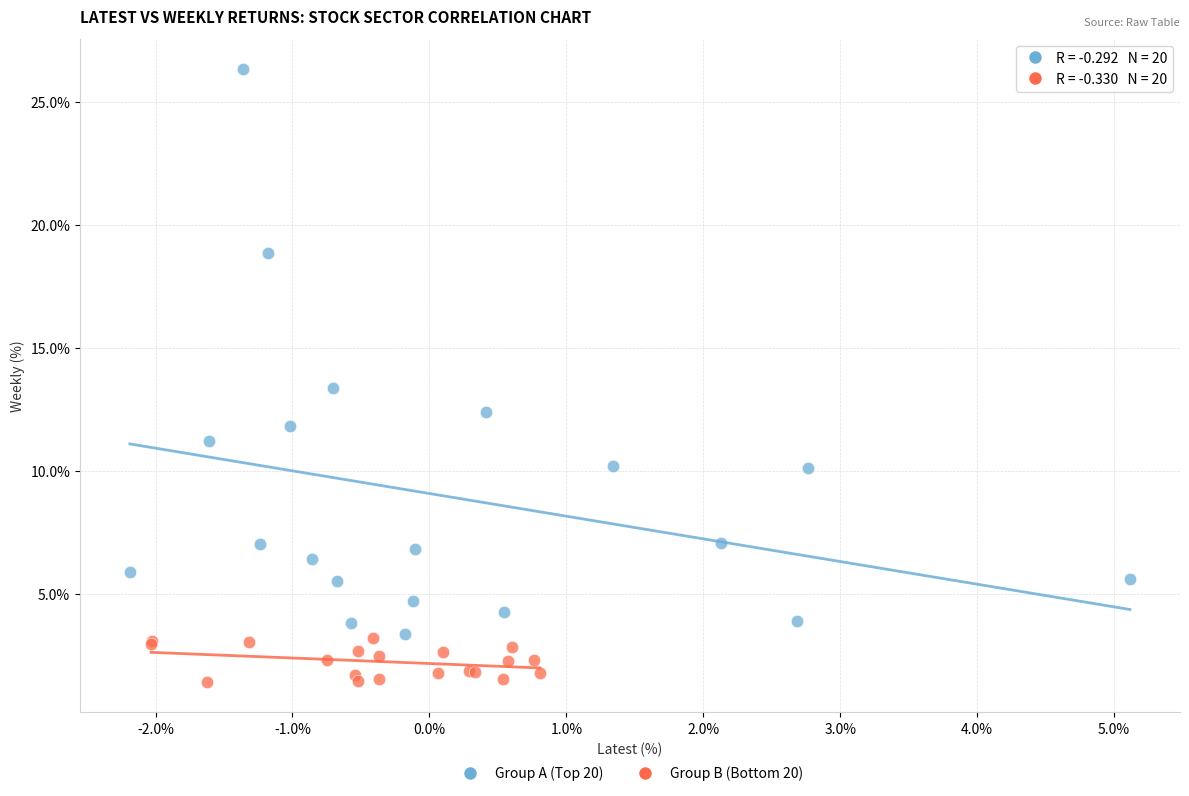

Which series has the largest Y range (max minus min)?

Group A (Top 20)